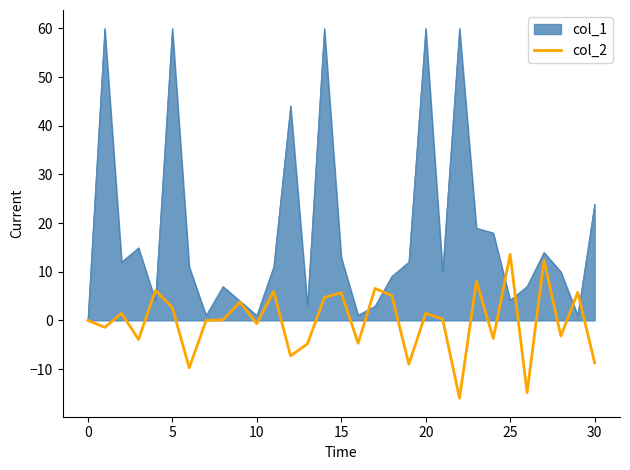

Does the chart have visible grid lines?

No